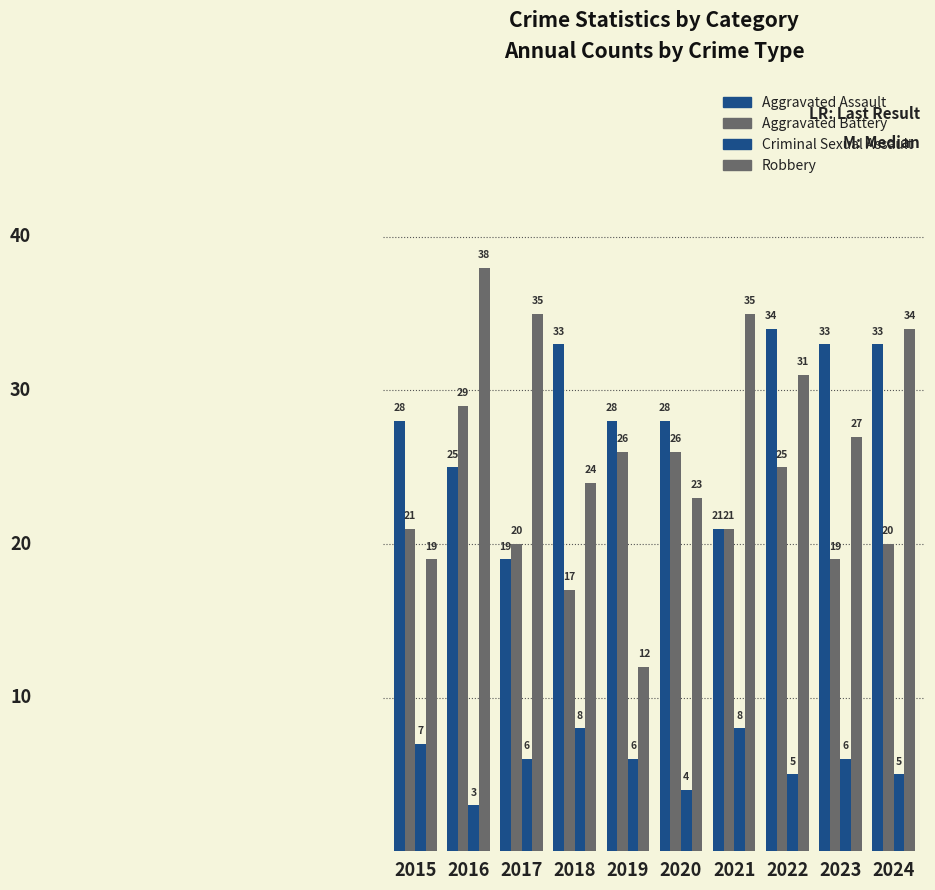

How many data points in Aggravated Battery are less than 21?

4